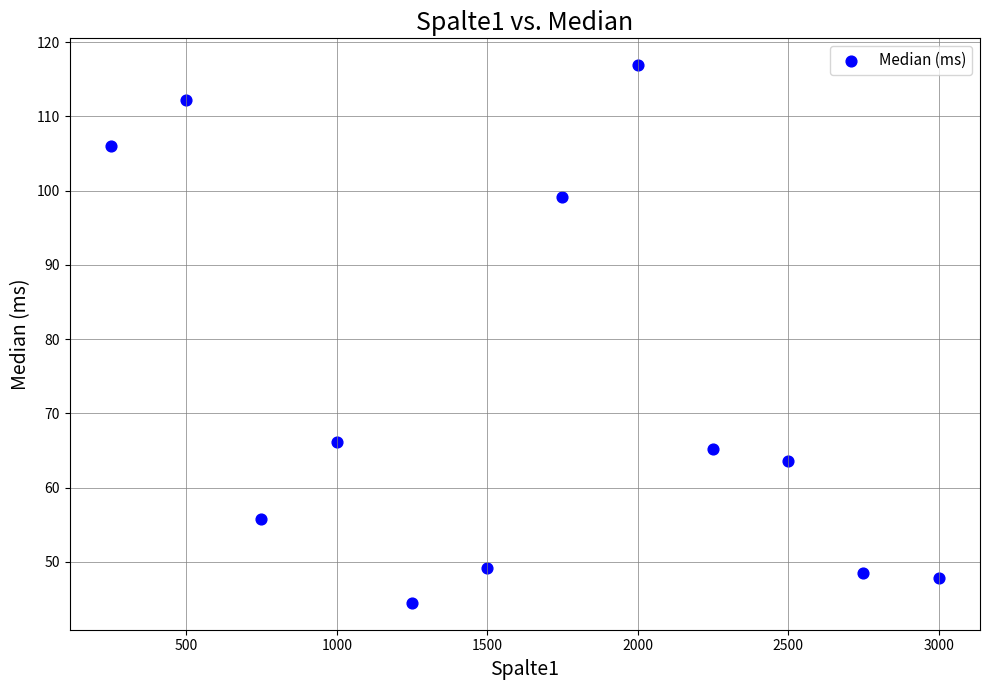

What Y value in the scatter plot is closest to 80?

66.2